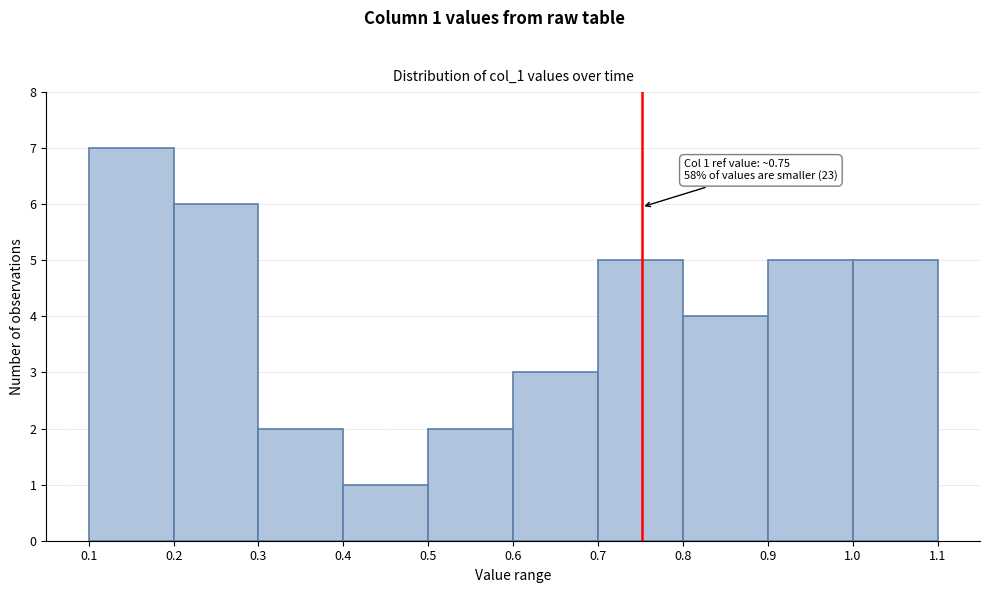

Which range on the x-axis has the tallest bar?

0.1 to 0.2